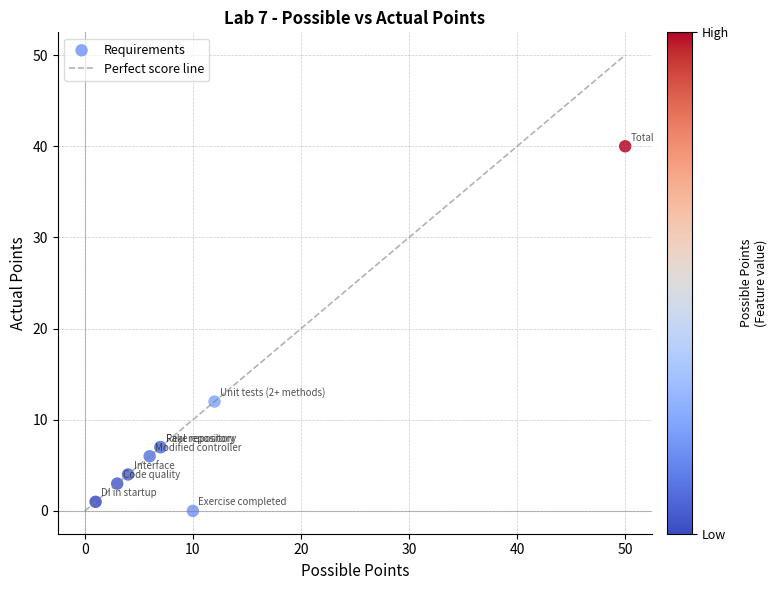

What Y value in the scatter plot is closest to 20?

12